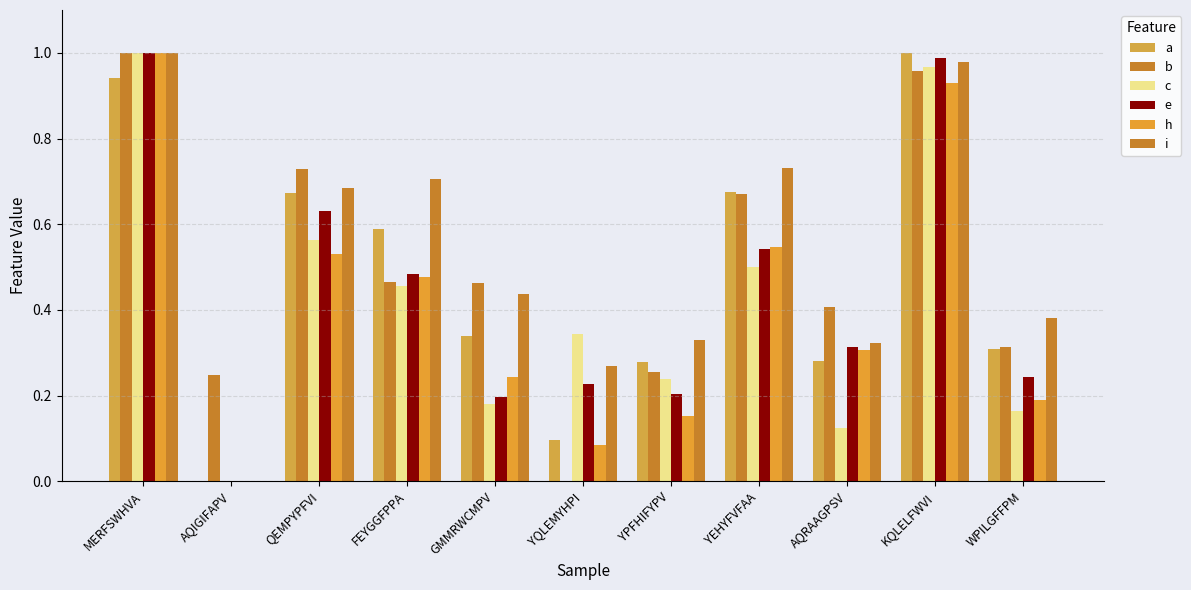

How many positive values does the h series have?

10